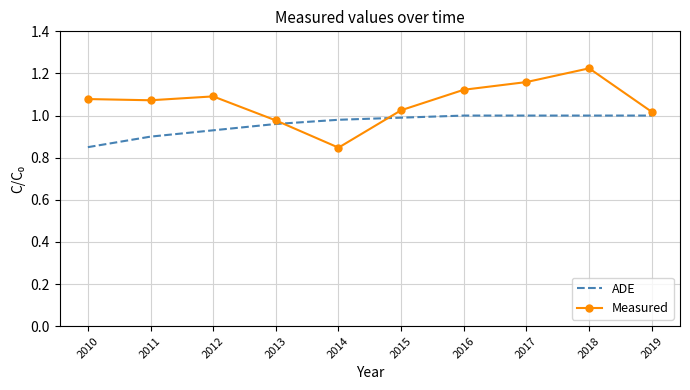

The Measured series shows 1.1 at 2012. True or false?

True